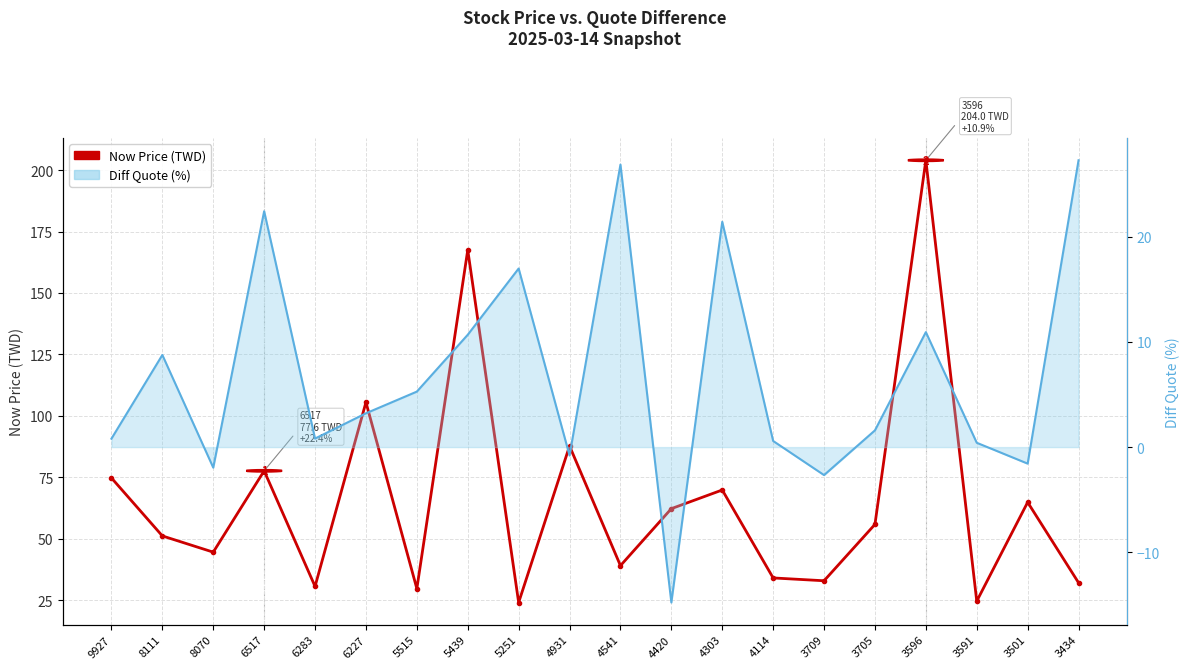

What is the difference between the second highest and minimum values in the Diff Quote (%) (line) series?

41.6